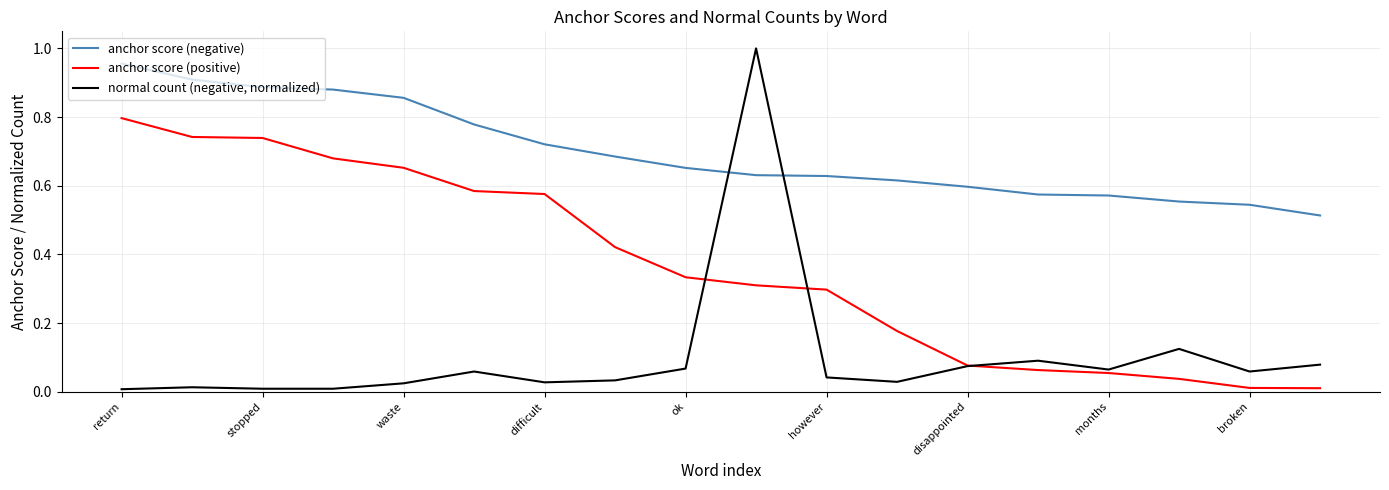

What is the sum of all normal count (negative, normalized) values?

1.8